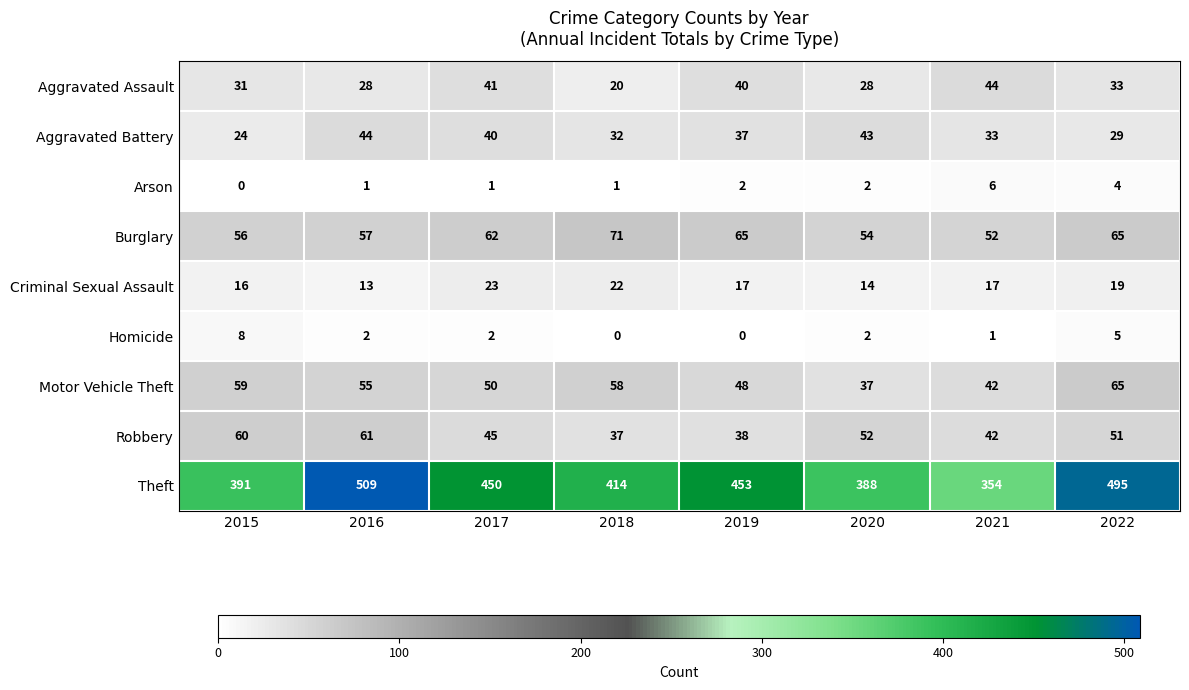

At how many categories does at least one series exceed 273?

8